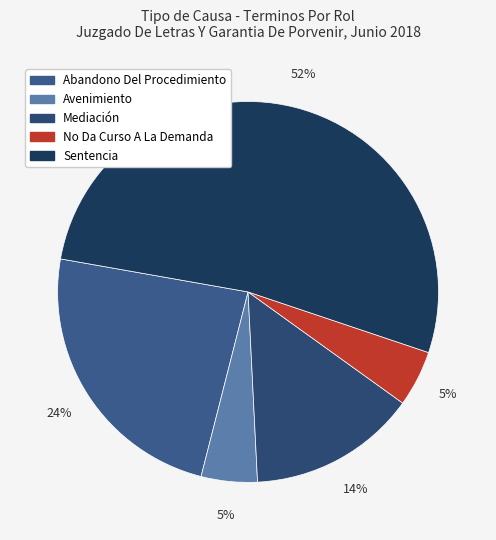

How many slices are in this pie chart?

5